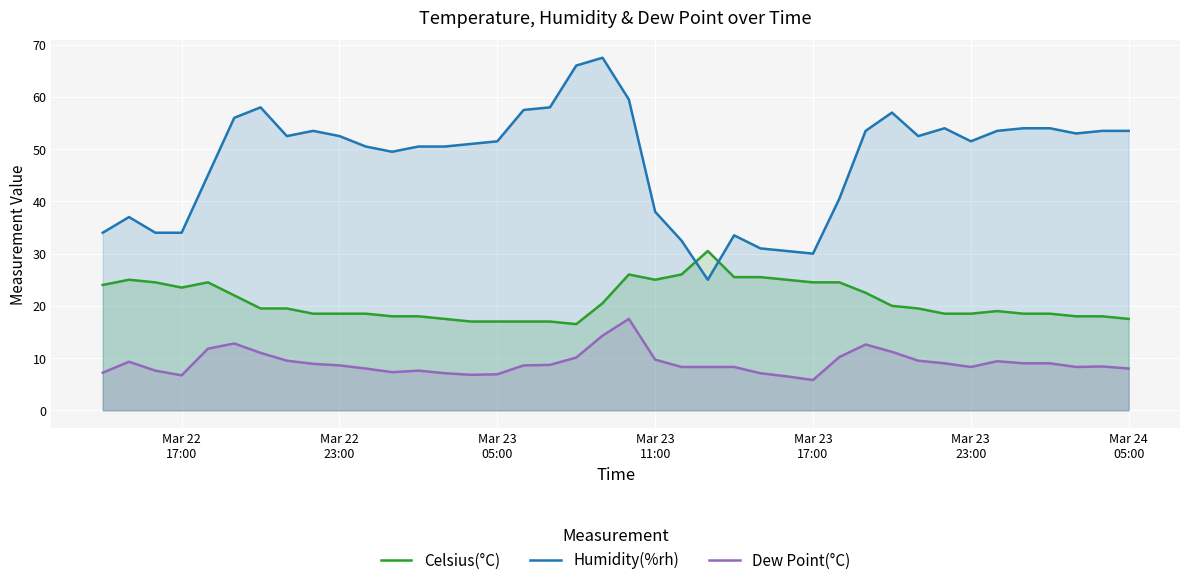

What is the difference between the maximum and minimum values in the Celsius(°C) series?

14.0